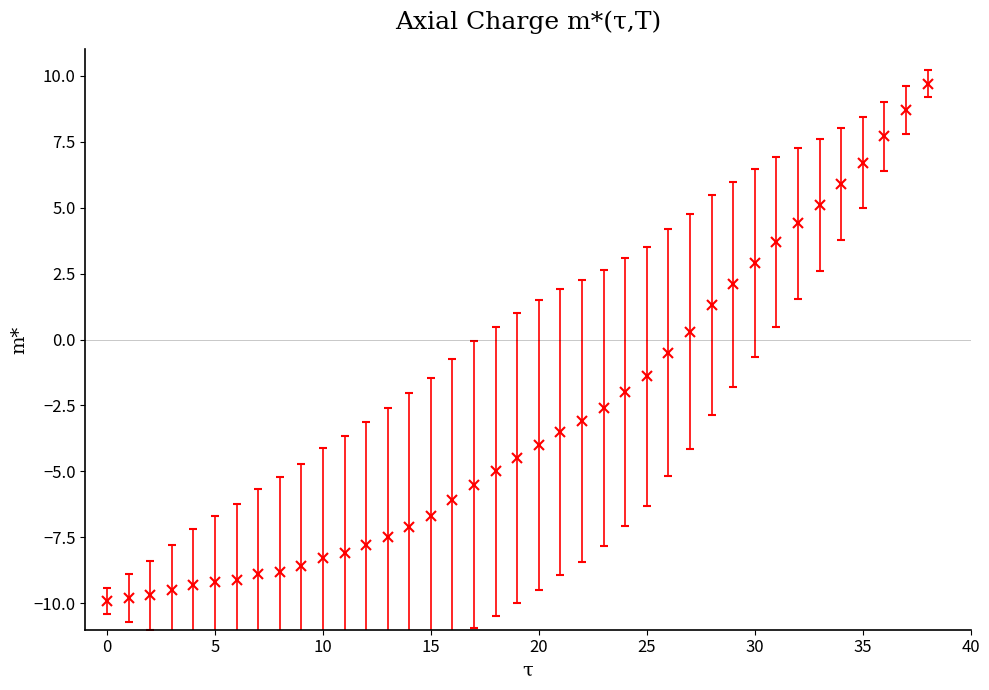

What is the value of the 12th point from the left?

-8.1